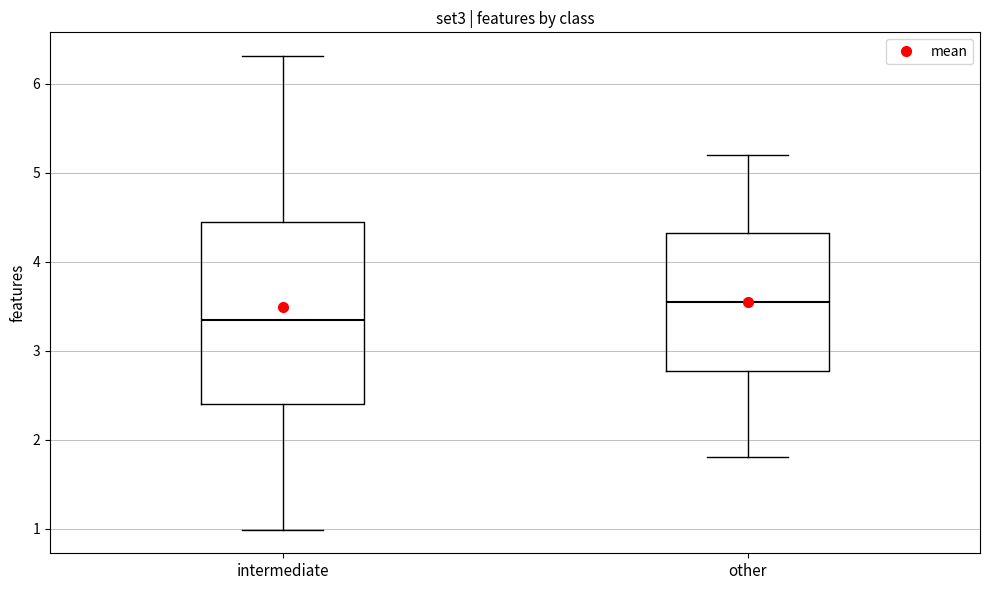

Where does the lower whisker of the box for other end on the y-axis? The values are not printed on the chart, so give them approximately, as read against the axis.

1.8